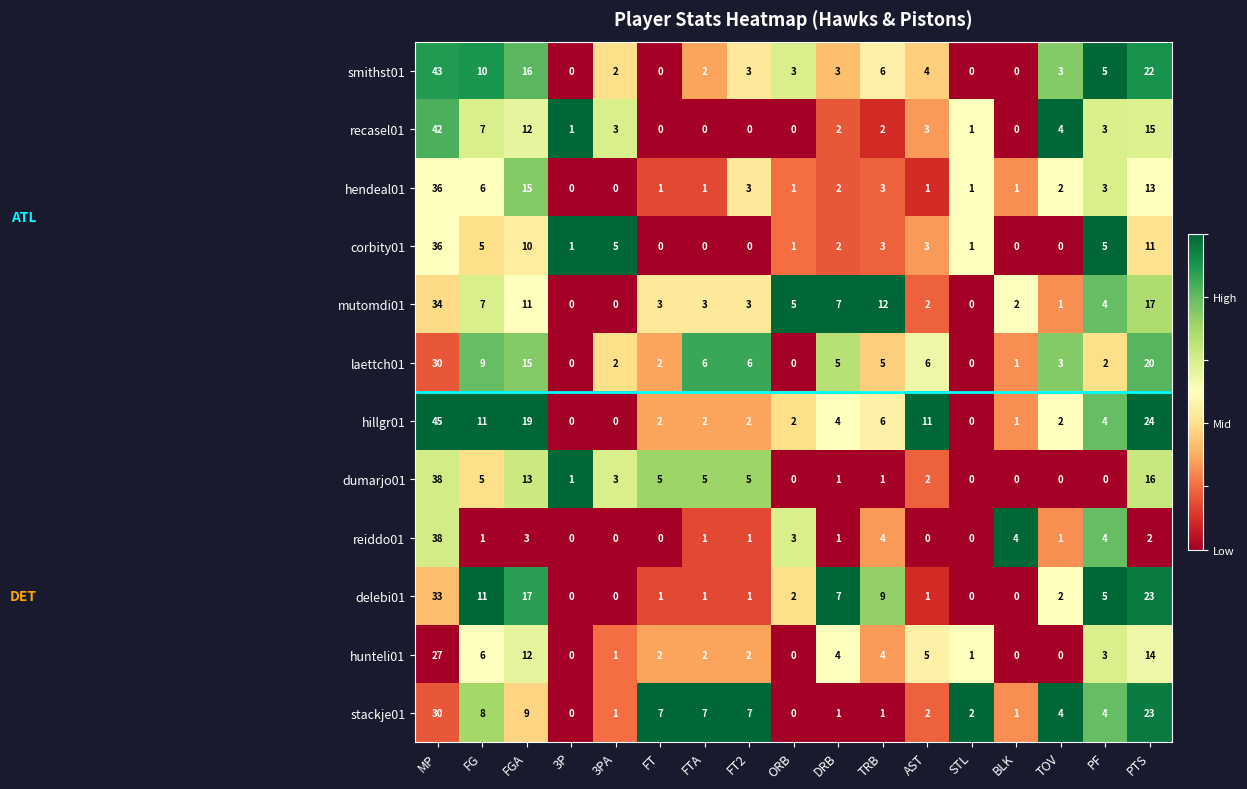

Which series has the largest total across all categories?

hillgr01